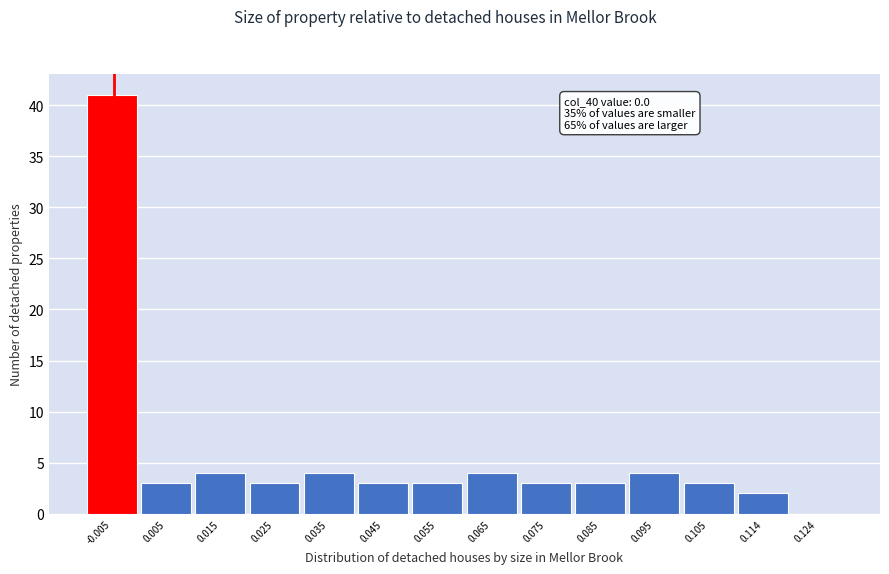

Reading left to right, extract all data points from this chart.

-0.005=41	0.005=3	0.015=4	0.025=3	0.035=4	0.045=3	0.055=3	0.065=4	0.075=3	0.085=3	0.095=4	0.105=3	0.114=2	0.124=0